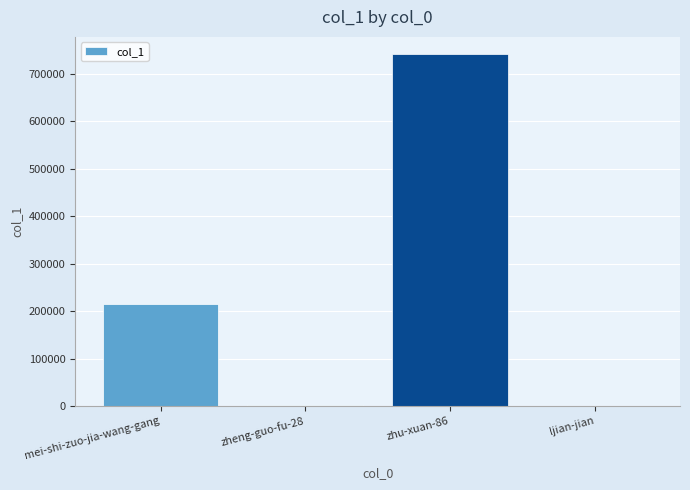

What is the ratio of the value at mei-shi-zuo-jia-wang-gang to the value at zheng-guo-fu-28?

155.2